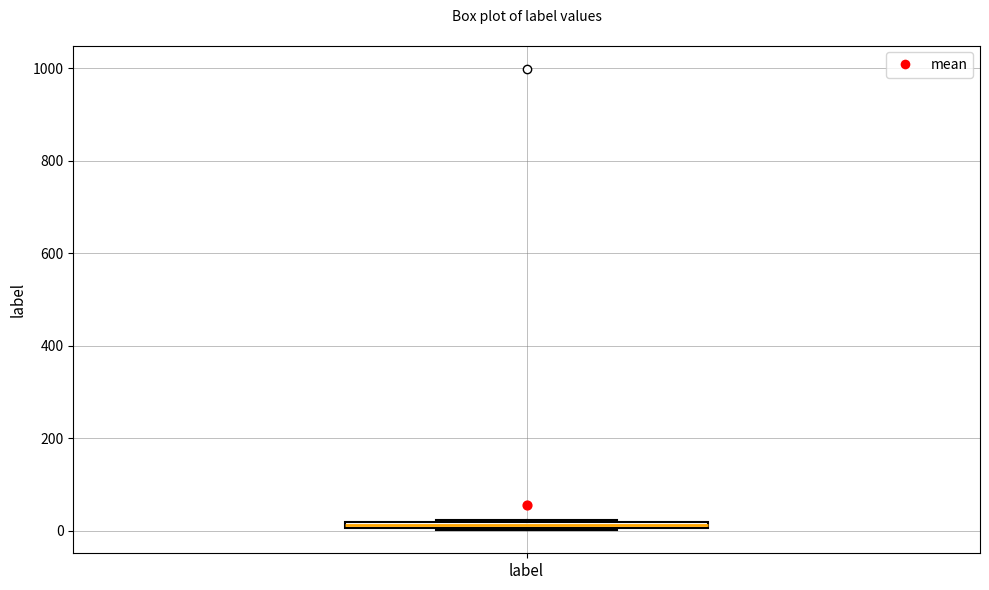

Where is the lower edge of the box for label on the y-axis? The values are not printed on the chart, so give them approximately, as read against the axis.

0